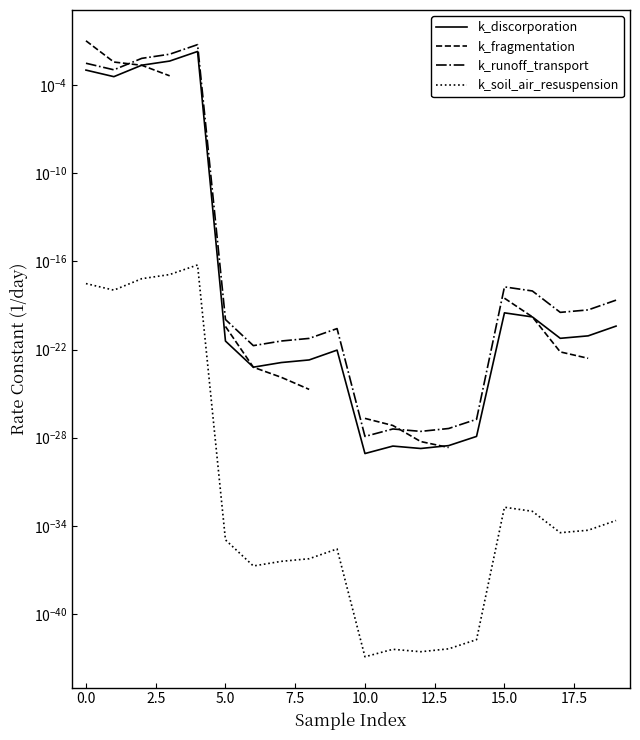

Which series has the widest spread of values?

k_fragmentation